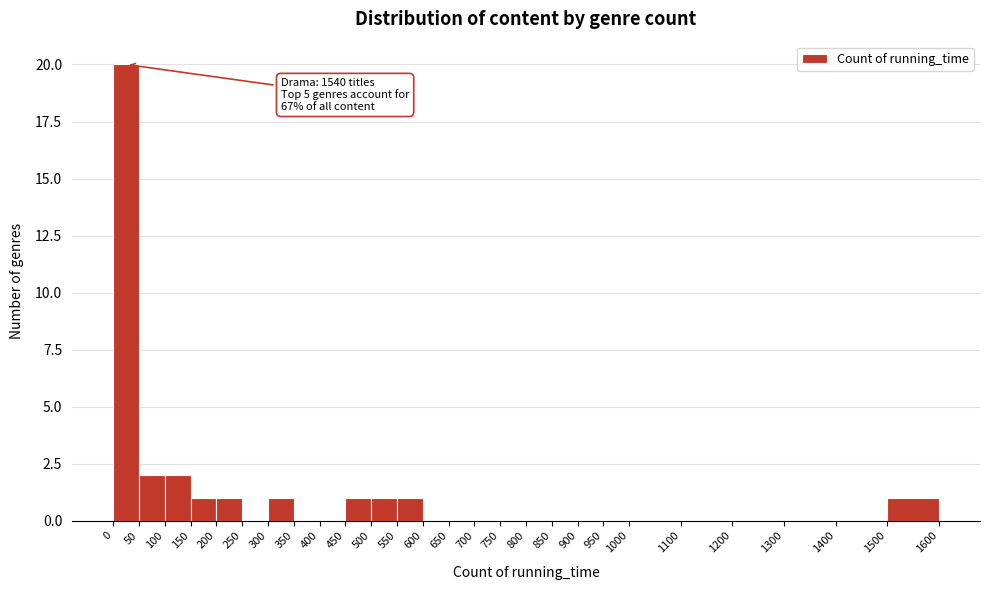

Over which range of the x-axis is the bar tallest?

0 to 50